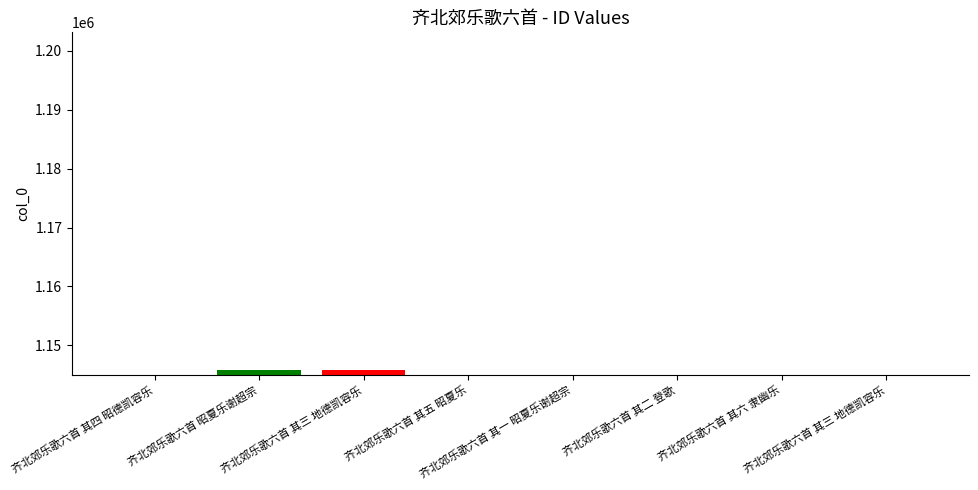

What is the difference between the maximum and second lowest values?

783